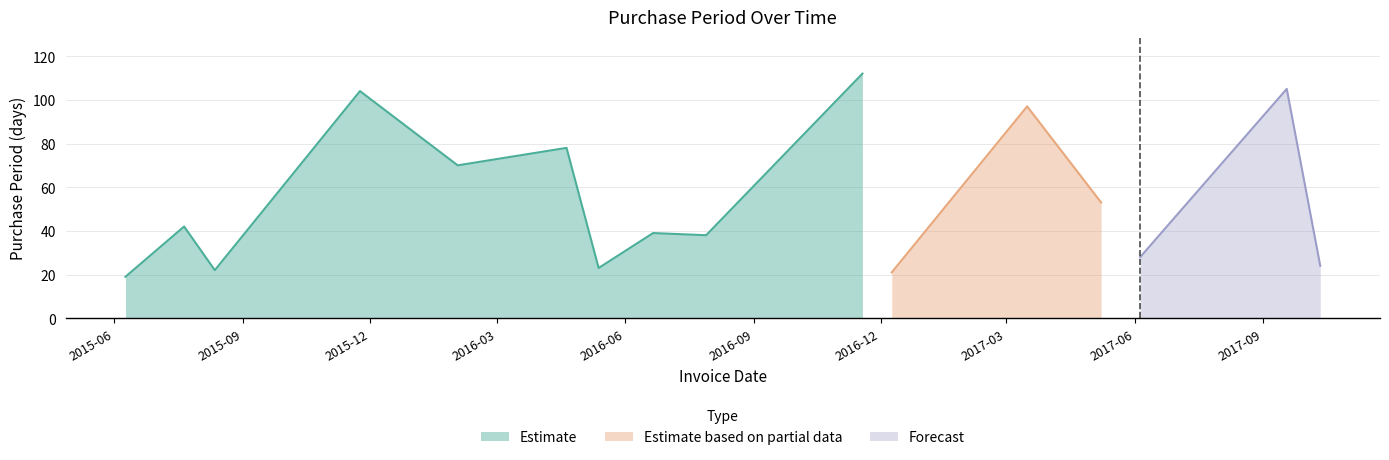

The chart shows a value of 97 at 2017-03-16. True or false?

True